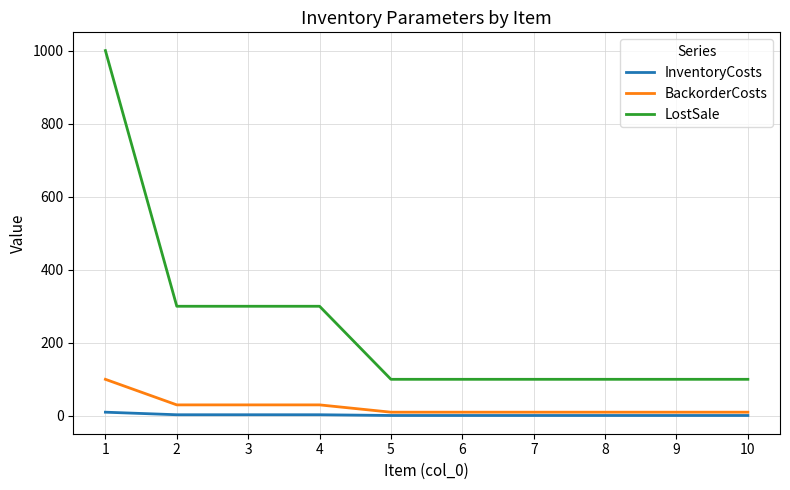

What is the average value of the BackorderCosts series?

25